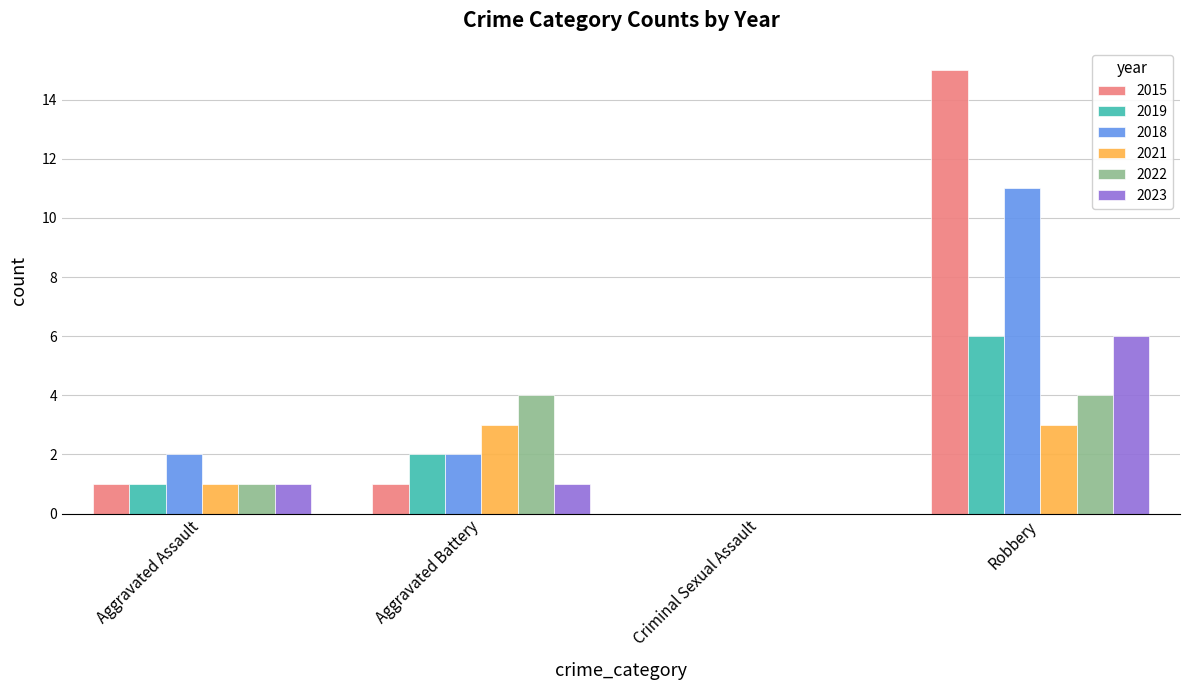

What is the average value of the 2022 series?

2